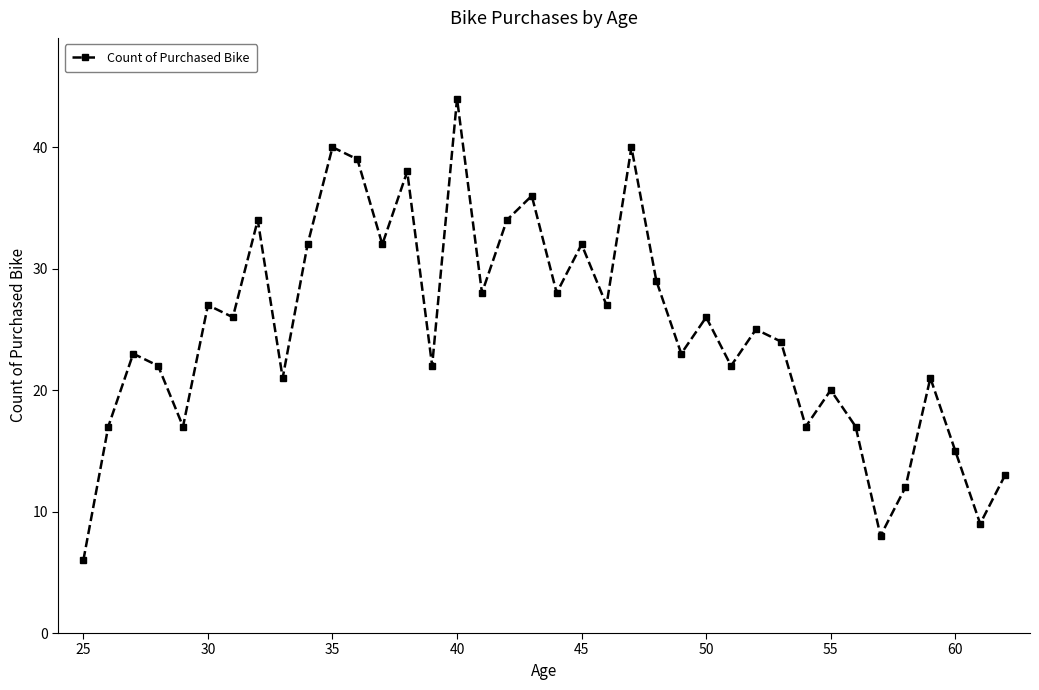

What is the greatest value displayed?

44